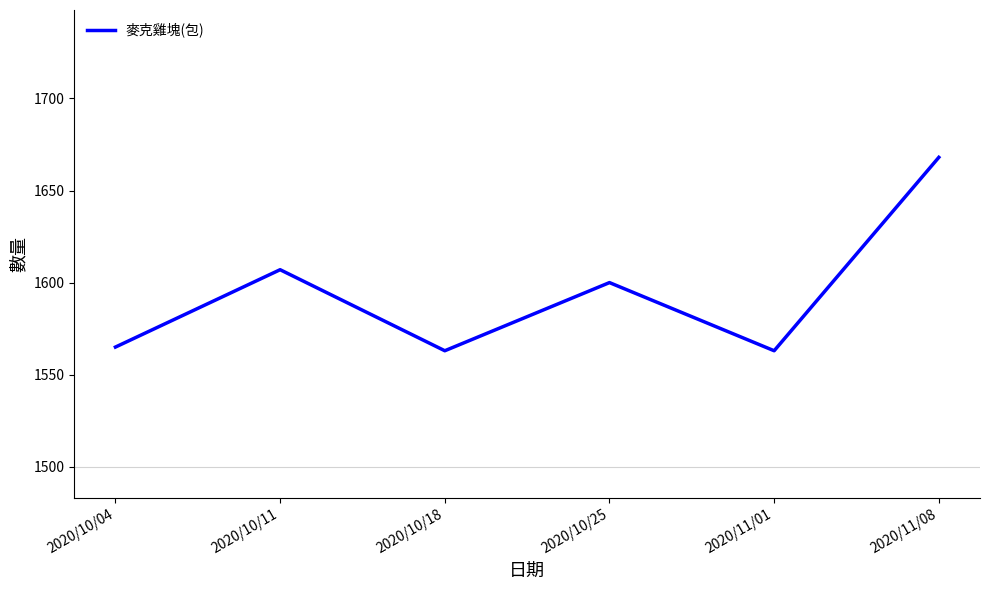

What is the maximum value shown in the chart?

1668